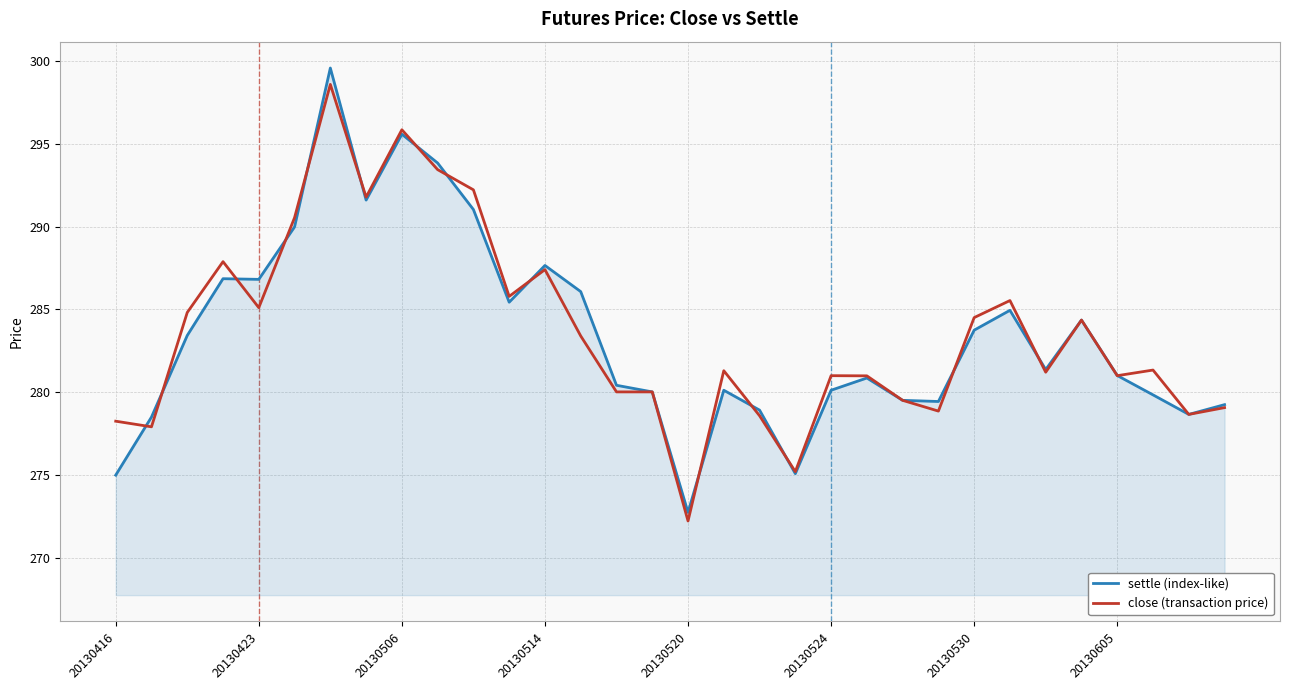

What is the greatest value displayed?

299.6